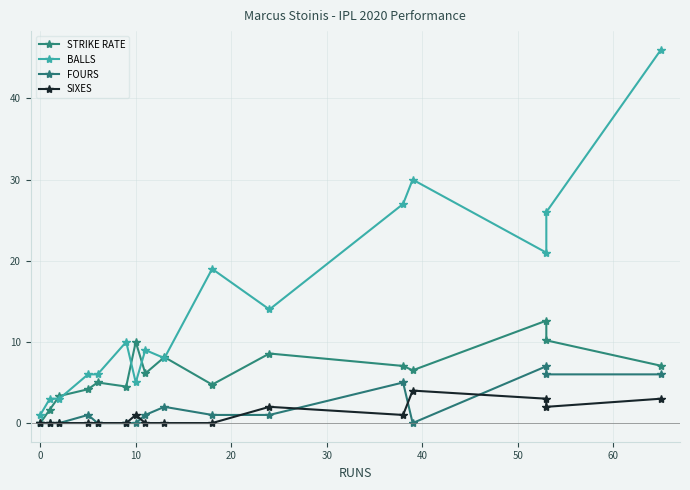

List the series in order of their peak value, lowest first.

SIXES, FOURS, STRIKE RATE, BALLS